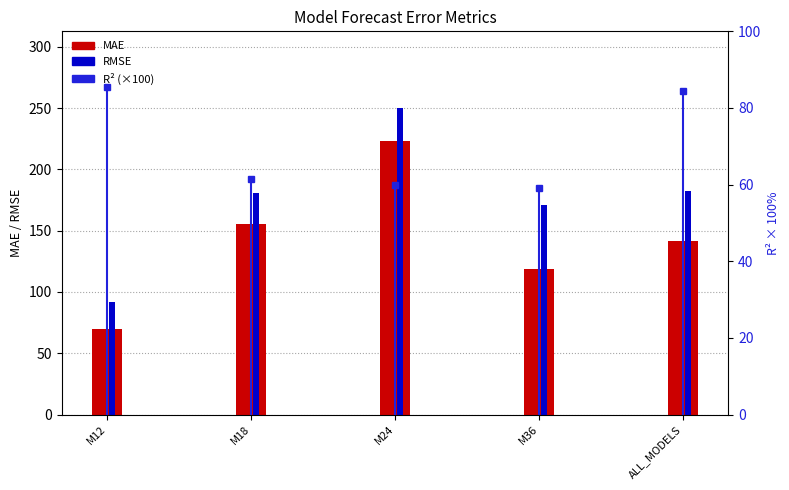

The value of RMSE at M24 is 250.1. True or false?

True